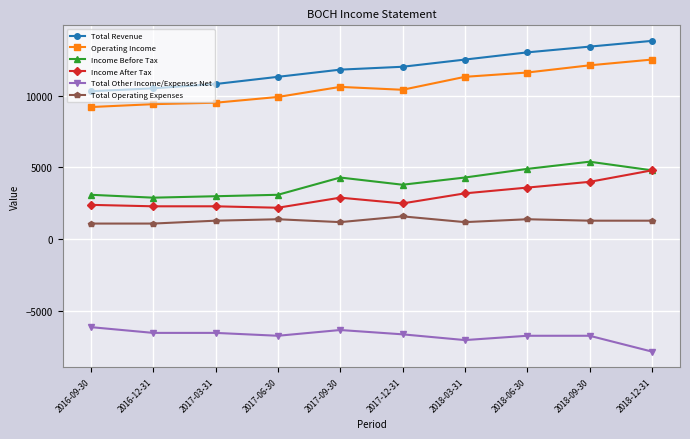

Is this an area chart (filled region under the line)?

No